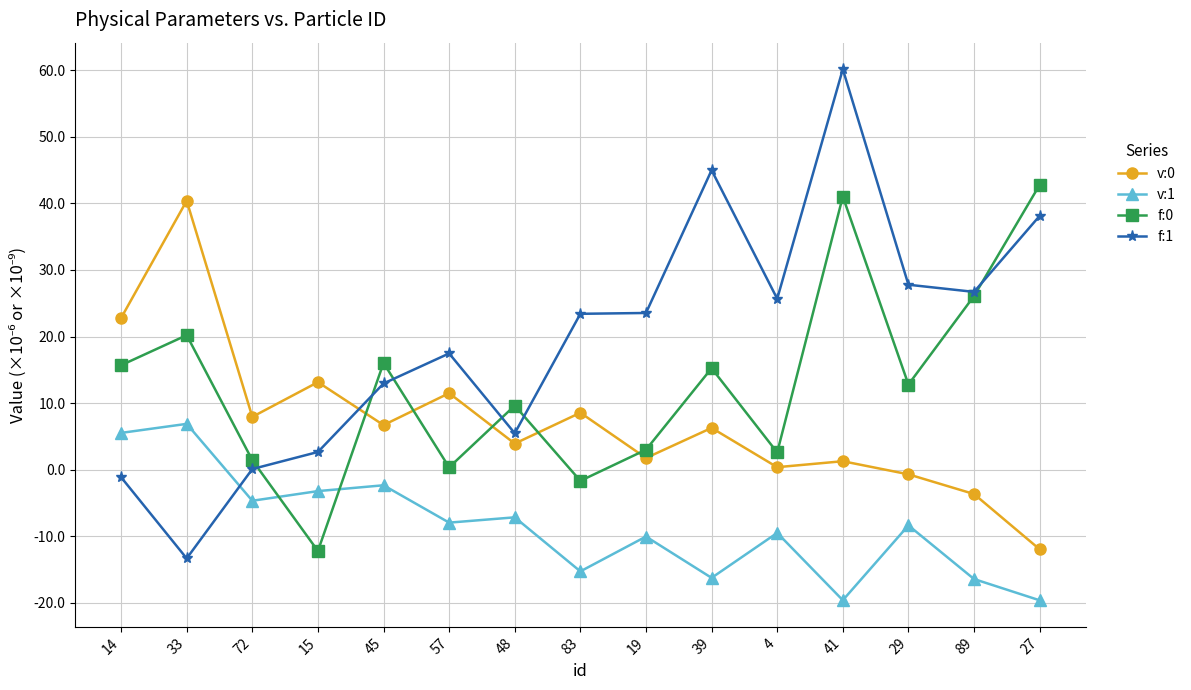

The f:0 series shows 4.3 at 45. True or false?

False